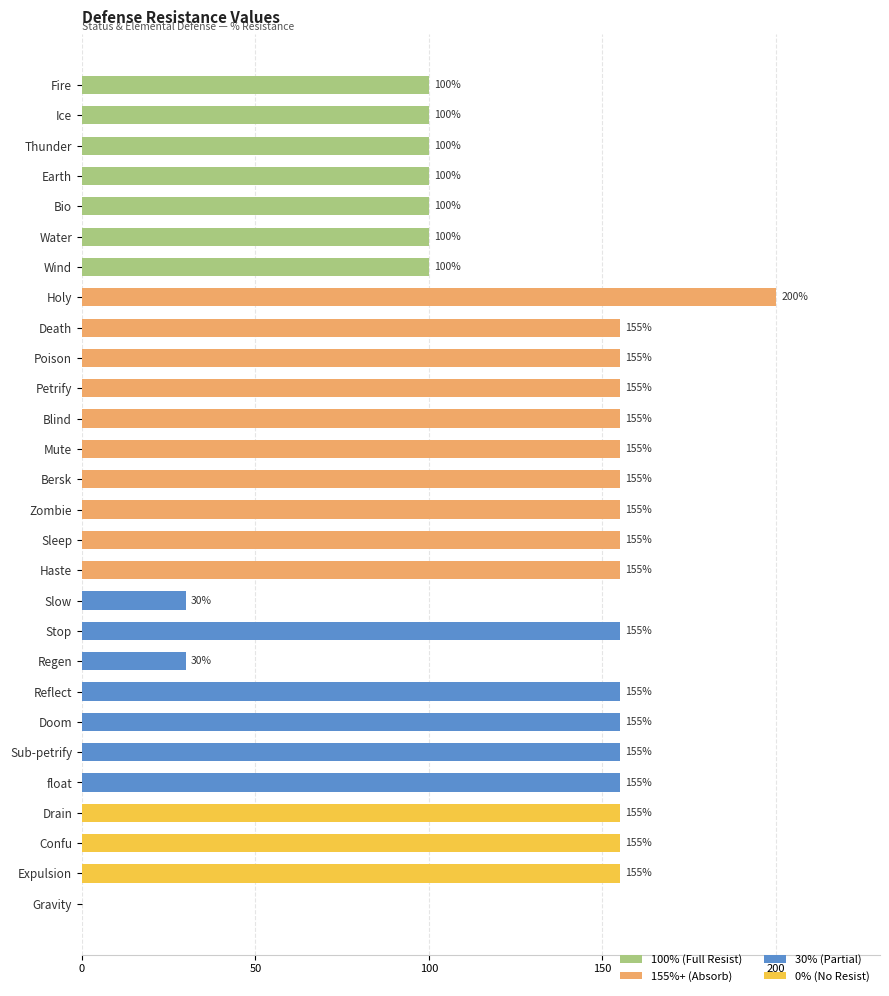

Which has a higher value, Haste or Earth?

Haste